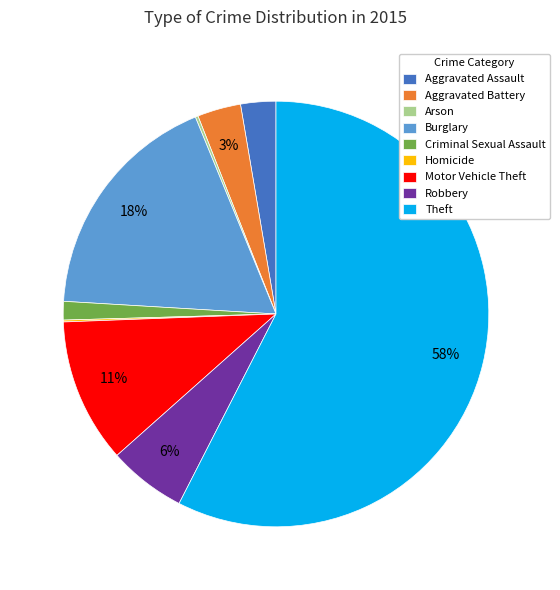

The Motor Vehicle Theft slice represents 11% of the pie. True or false?

True